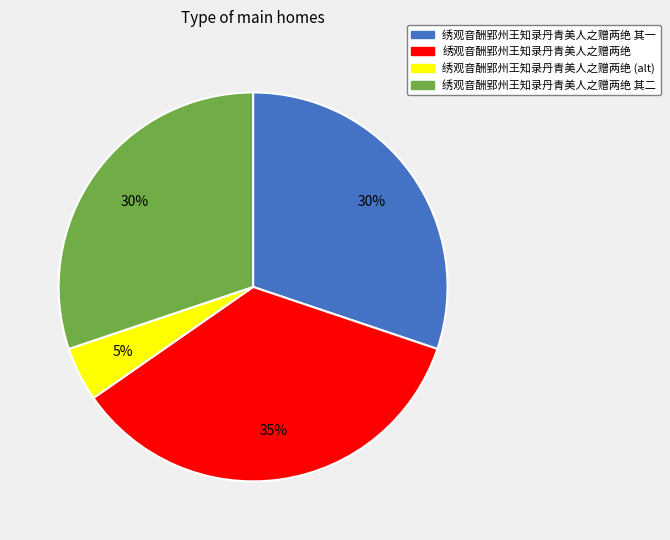

Is there any slice that represents more than half of the pie?

No